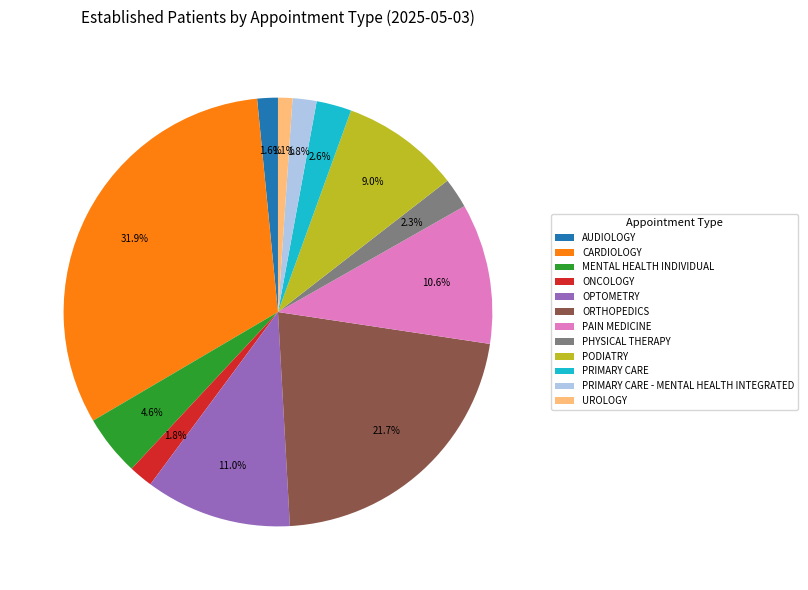

To the nearest percent, what portion does PRIMARY CARE - MENTAL HEALTH INTEGRATED represent?

2%